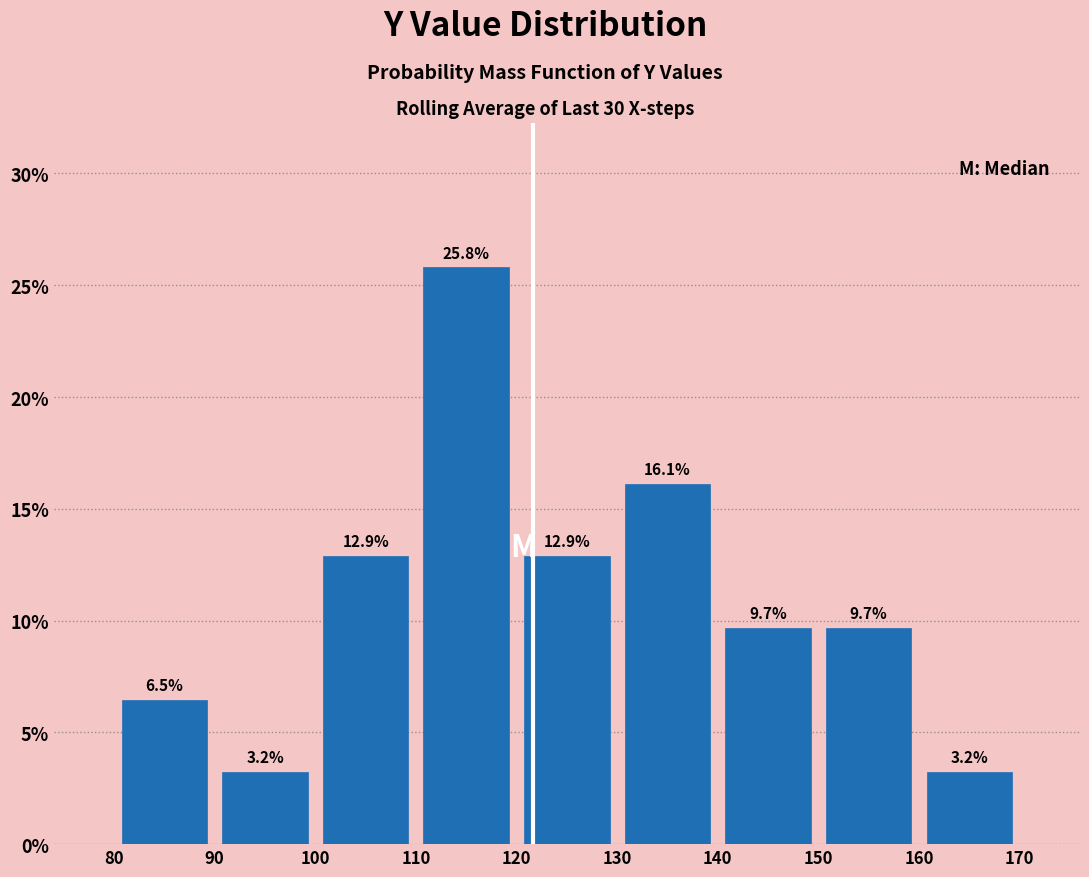

What is the height of the bar covering 90 to 100 on the x-axis?

3.2